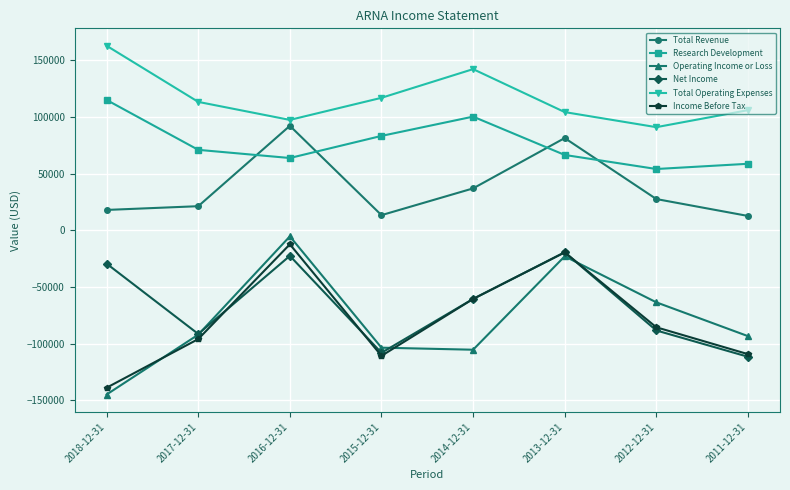

List the series in order of their peak value, lowest first.

Net Income, Income Before Tax, Operating Income or Loss, Total Revenue, Research Development, Total Operating Expenses